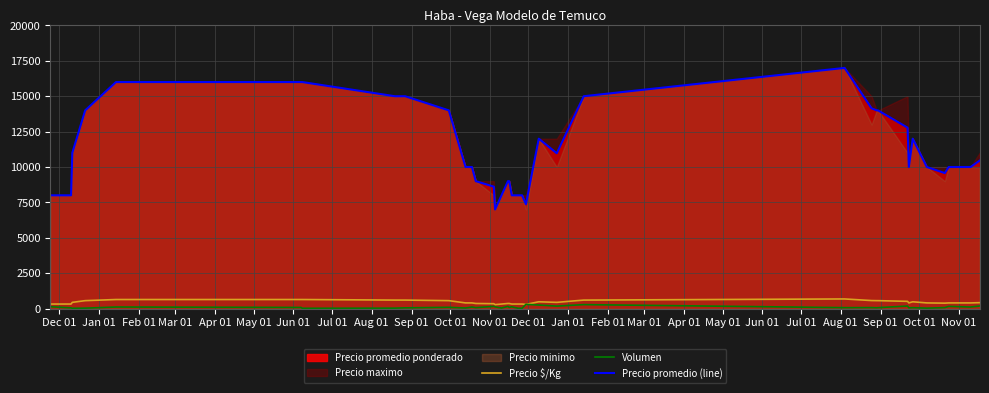

What is the value of the Precio promedio (line) point at the 2nd from the left?

8000